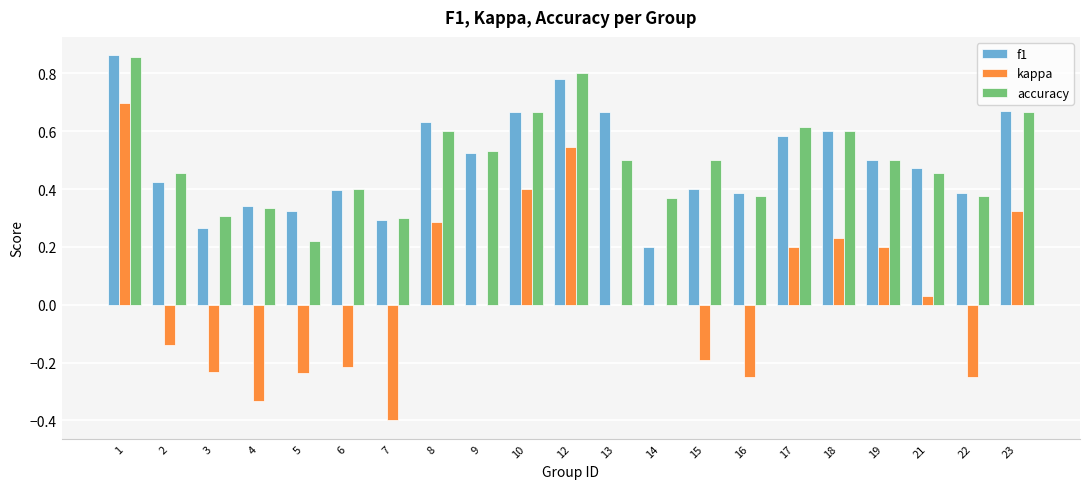

What is the sum of all f1 values?

10.4